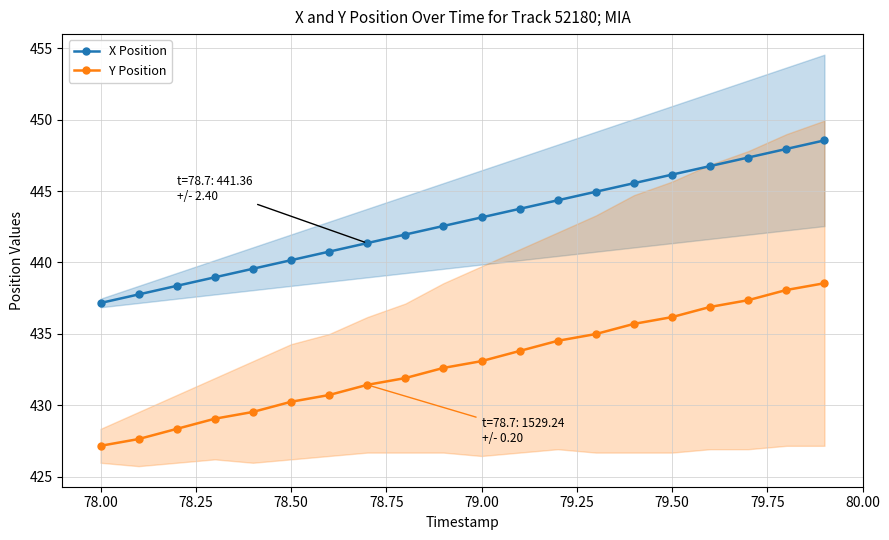

Reading right to left, list all the values displayed in this chart.

X Position: 448.5	447.9	447.4	446.8	446.2	445.6	445.0	444.4	443.8	443.2	442.6	442.0	441.4	440.8	440.2	439.6	439.0	438.4	437.8	437.2
Y Position: 438.5	438.1	437.4	436.9	436.2	435.7	435.0	434.5	433.8	433.1	432.6	431.9	431.4	430.7	430.2	429.5	429.1	428.4	427.6	427.2